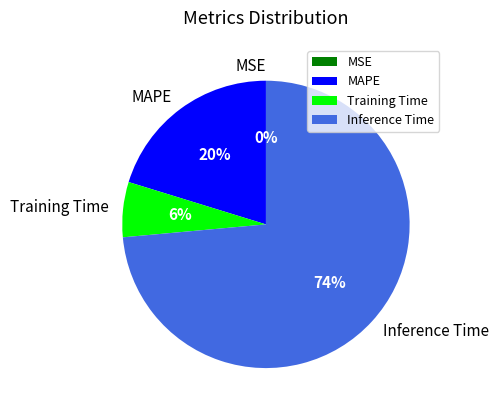

Is there a majority slice in this chart?

Yes